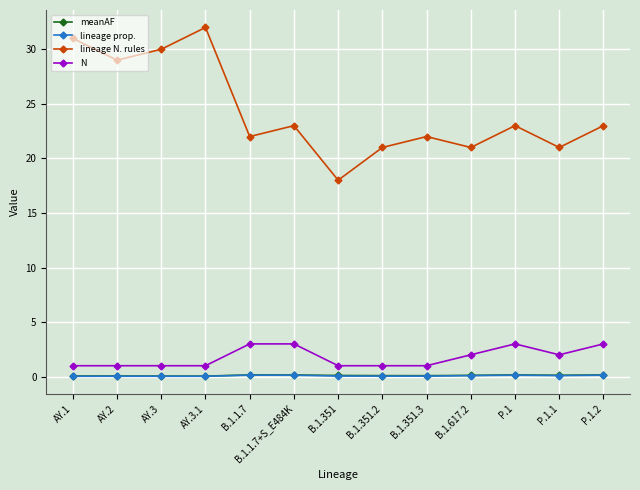

What is the total value across all series at AY.3.1?

33.1